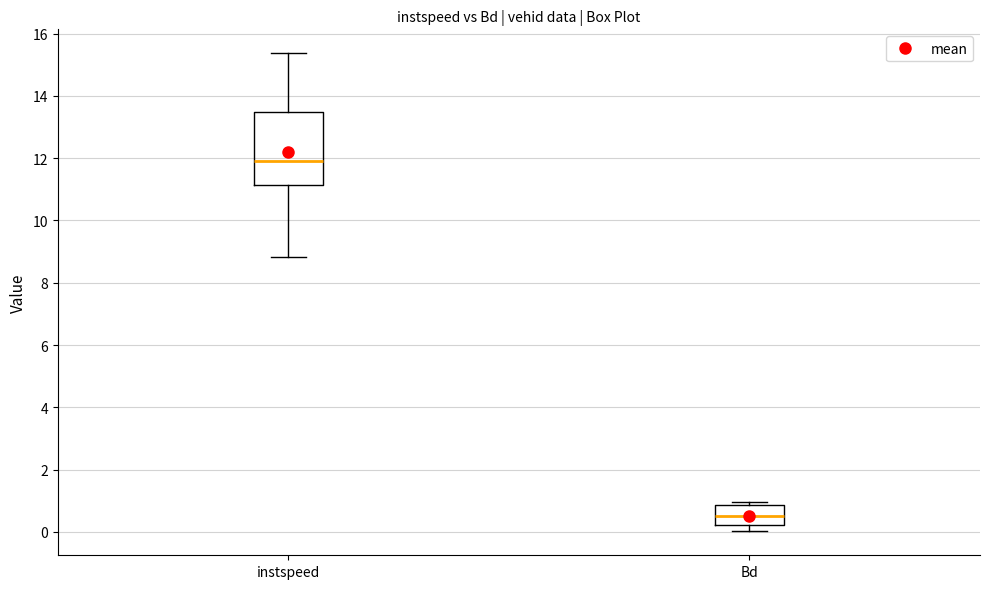

Where does the median line of the box for Bd sit on the y-axis? The values are not printed on the chart, so give them approximately, as read against the axis.

0.6